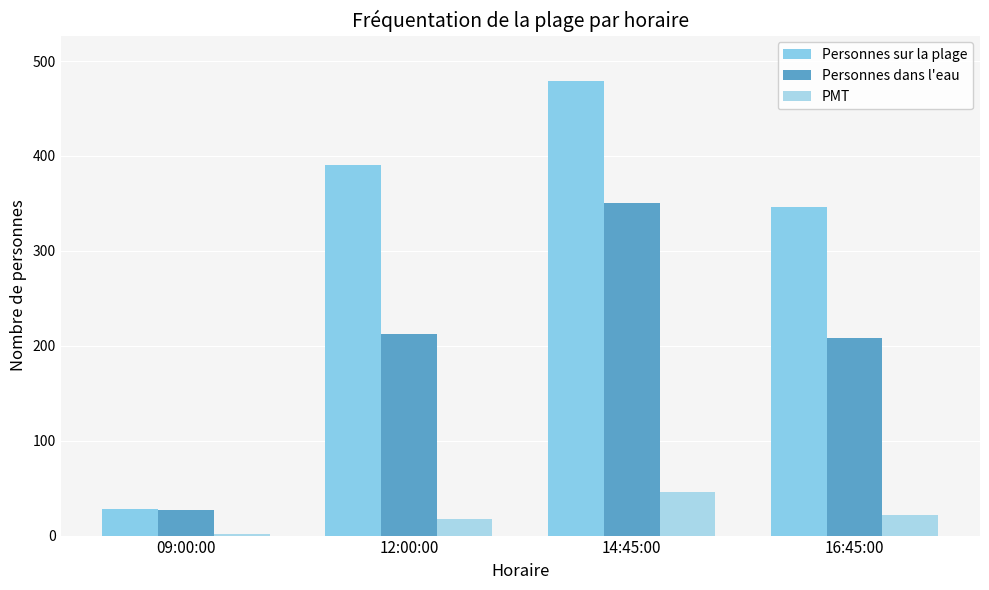

At which category is the sum across all series the highest?

14:45:00